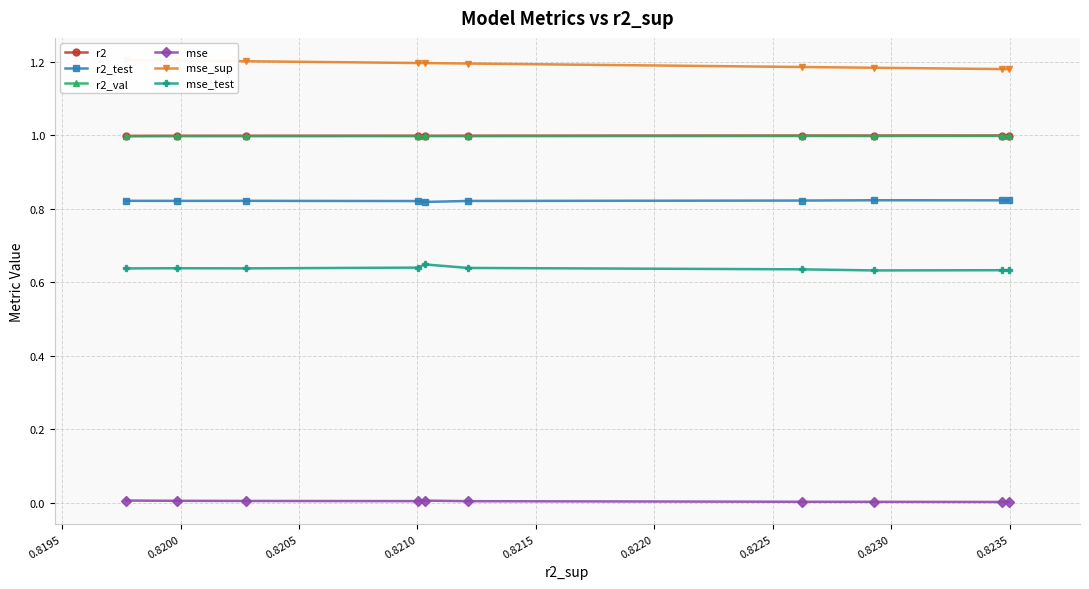

How many lines are shown in the chart?

6